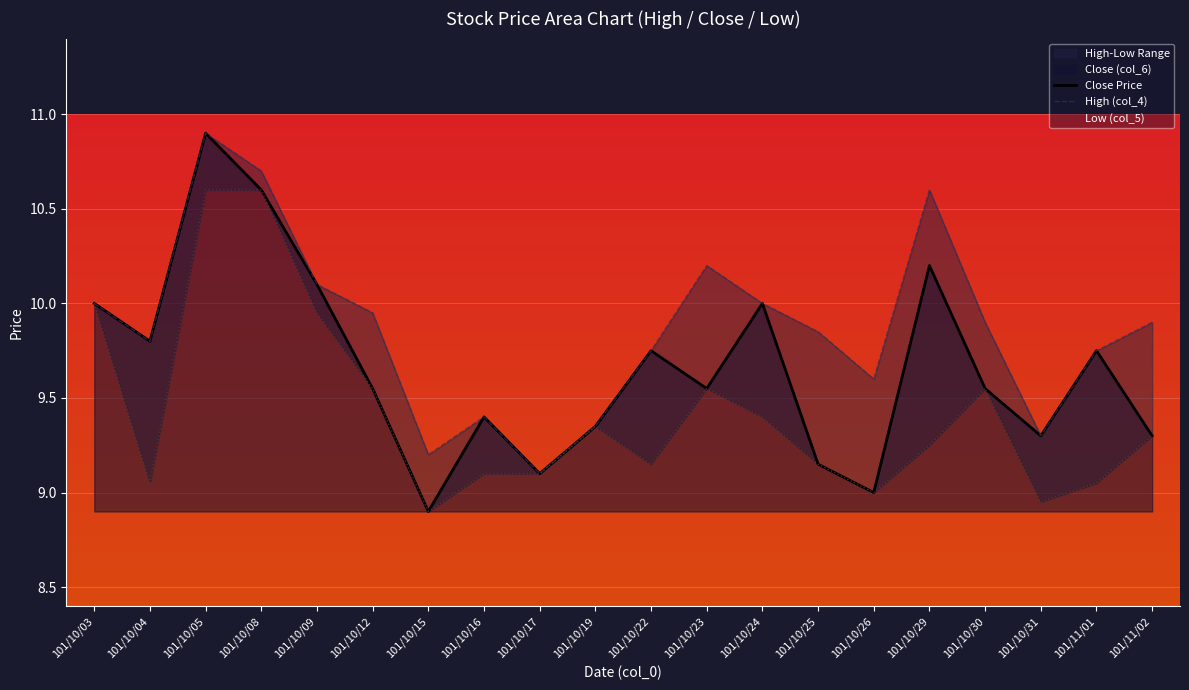

Read the Close (col_6) value at 101/10/31.

9.3